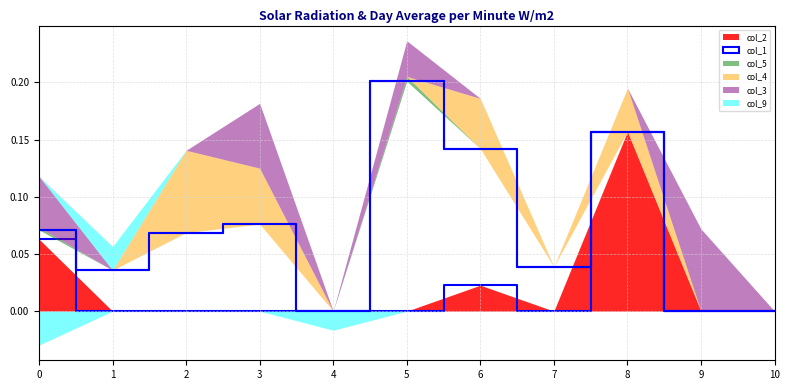

Which series has the largest range (max minus min)?

col_1